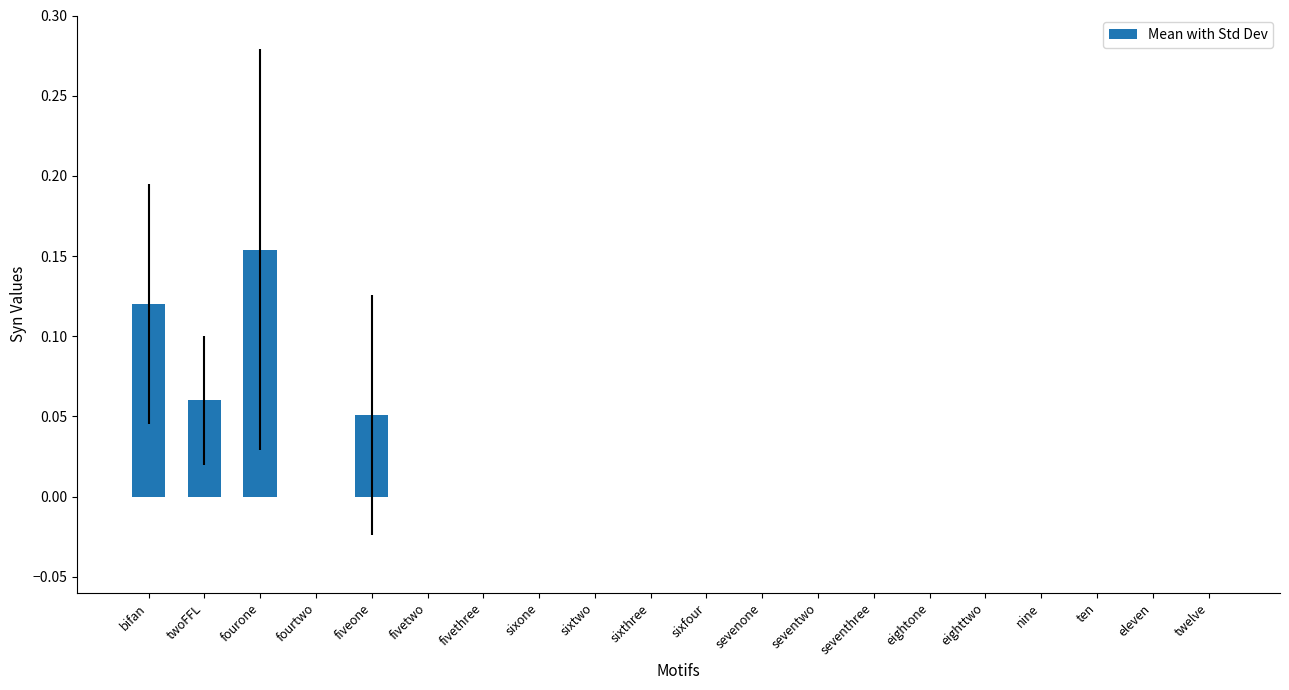

Which label corresponds to the largest value in the chart?

fourone